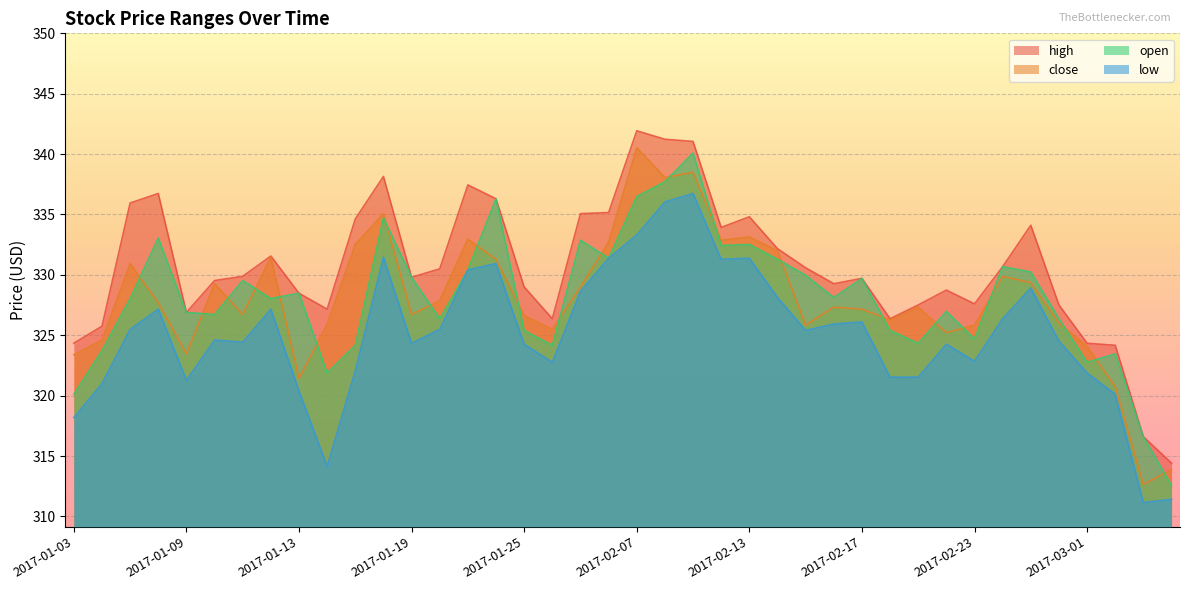

What is the difference between the maximum and minimum values in the low series?

25.6